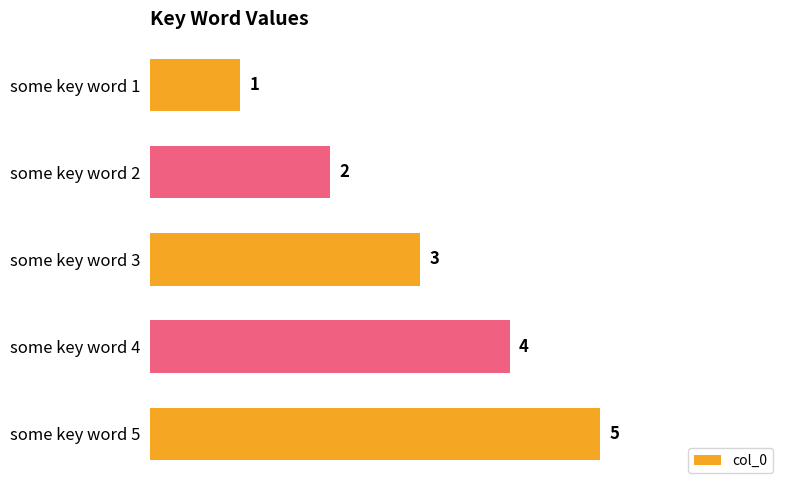

Which category has the highest value across all series?

some key word 5